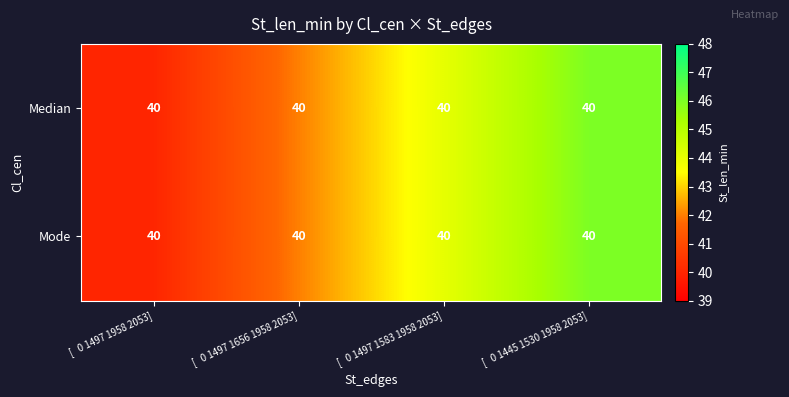

True or false: Mode has a value of 26 at [ 0 1497 1958 2053].

False